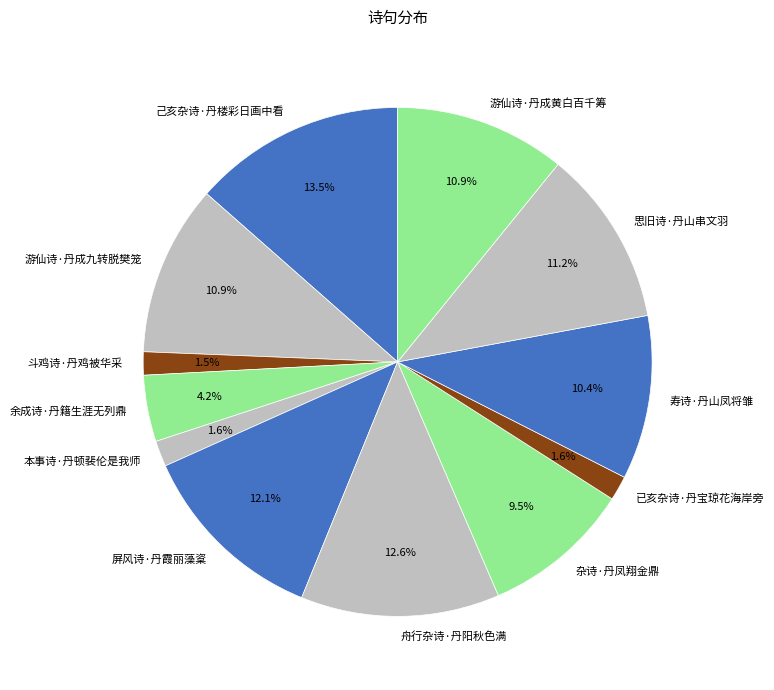

Approximately how many times larger is the value at 己亥杂诗·丹楼彩日画中看 compared to 杂诗·丹凤翔金鼎?

1.4